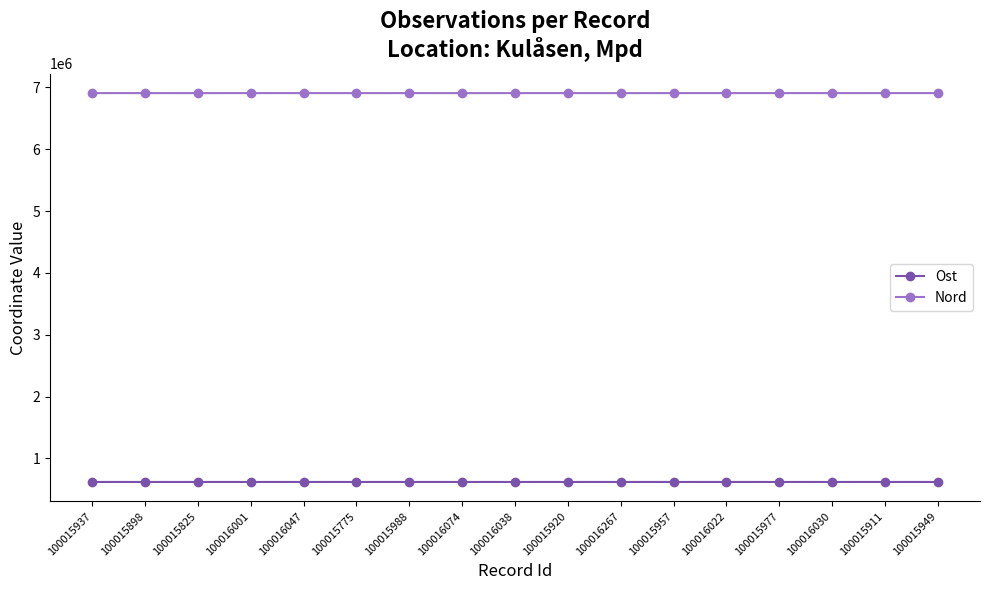

Rank the series by their average value, from highest to lowest.

Nord, Ost